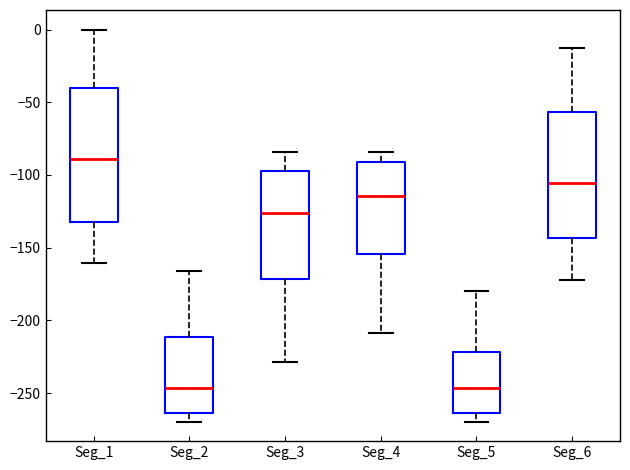

Where does the median line of the box for Seg_4 sit on the y-axis? The values are not printed on the chart, so give them approximately, as read against the axis.

-115